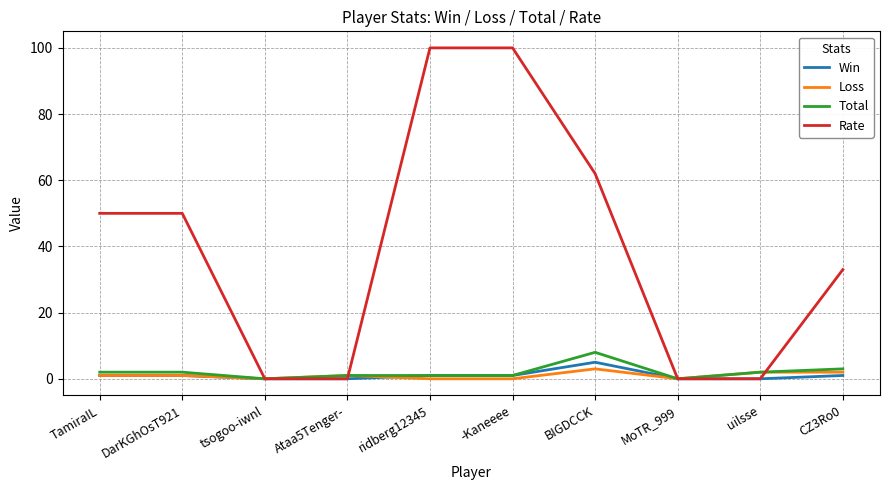

Reading left to right, list all the values displayed in this chart.

Win: TamiraIL=1	DarKGhOsT921=1	tsogoo-iwnl=0	Ataa5Tenger-=0	ridberg12345=1	-Kaneeee=1	BIGDCCK=5	MoTR_999=0	uilsse=0	CZ3Ro0=1
Loss: TamiraIL=1	DarKGhOsT921=1	tsogoo-iwnl=0	Ataa5Tenger-=1	ridberg12345=0	-Kaneeee=0	BIGDCCK=3	MoTR_999=0	uilsse=2	CZ3Ro0=2
Total: TamiraIL=2	DarKGhOsT921=2	tsogoo-iwnl=0	Ataa5Tenger-=1	ridberg12345=1	-Kaneeee=1	BIGDCCK=8	MoTR_999=0	uilsse=2	CZ3Ro0=3
Rate: TamiraIL=50	DarKGhOsT921=50	tsogoo-iwnl=0	Ataa5Tenger-=0	ridberg12345=100	-Kaneeee=100	BIGDCCK=62	MoTR_999=0	uilsse=0	CZ3Ro0=33